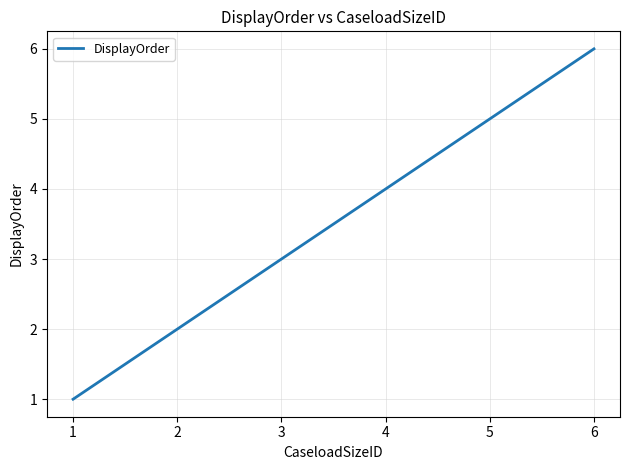

List the labels in order of value, smallest first.

1, 2, 3, 4, 5, 6